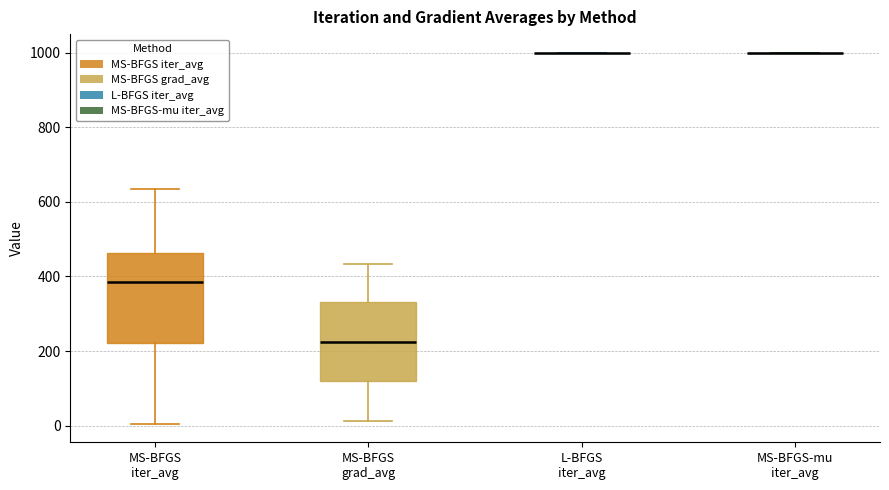

Which box is the tallest, from its lower edge to its upper edge?

MS-BFGS iter_avg